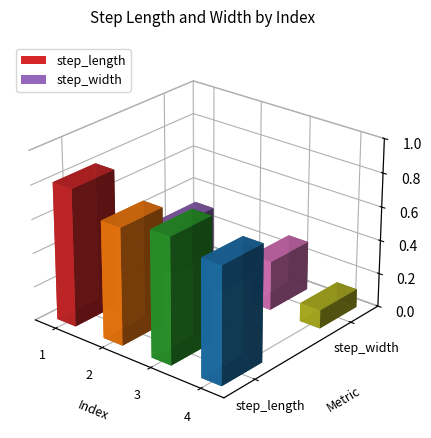

Is it true that step_length equals 0.8 at 1?

True